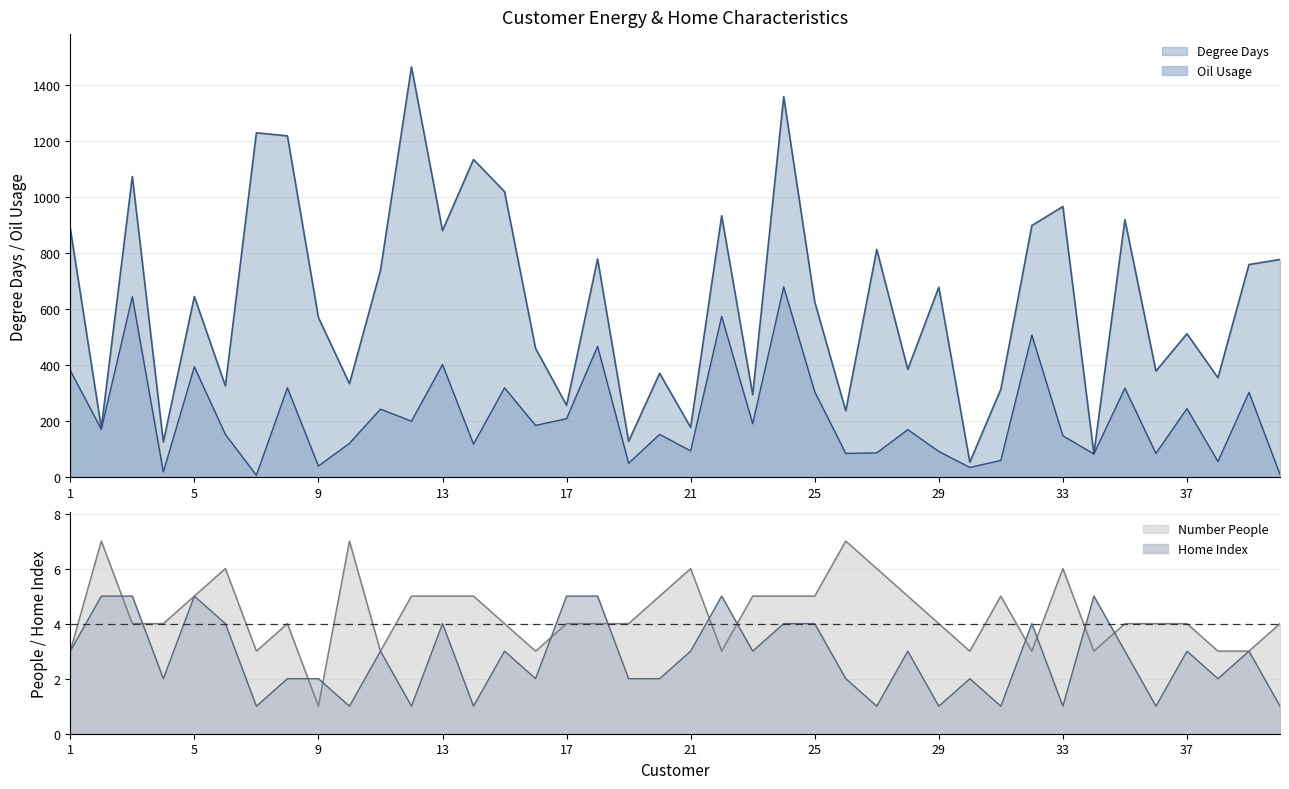

Reading left to right, transcribe all the data shown in this chart.

Degree Days: 1=888	2=176	3=1073	4=126	5=645	6=326	7=1229	8=1218	9=570	10=334	11=738	12=1464	13=880	14=1134	15=1019	16=460	17=257	18=779	19=128	20=371	21=178	22=933	23=295	24=1358	25=626	26=237	27=813	28=385	29=678	30=54	31=314	32=898	33=966	34=84	35=919	36=379	37=512	38=355	39=759	40=777
Oil Usage: 1=381	2=171	3=644	4=19	5=394	6=153	7=7	8=319	9=40	10=121	11=243	12=200	13=402	14=118	15=319	16=185	17=209	18=467	19=50	20=153	21=94	22=574	23=191	24=679	25=305	26=85	27=87	28=170	29=92	30=35	31=60	32=507	33=148	34=83	35=318	36=85	37=245	38=56	39=303	40=10
Number People: 1=3	2=7	3=4	4=4	5=5	6=6	7=3	8=4	9=1	10=7	11=3	12=5	13=5	14=5	15=4	16=3	17=4	18=4	19=4	20=5	21=6	22=3	23=5	24=5	25=5	26=7	27=6	28=5	29=4	30=3	31=5	32=3	33=6	34=3	35=4	36=4	37=4	38=3	39=3	40=4
Home Index: 1=3	2=5	3=5	4=2	5=5	6=4	7=1	8=2	9=2	10=1	11=3	12=1	13=4	14=1	15=3	16=2	17=5	18=5	19=2	20=2	21=3	22=5	23=3	24=4	25=4	26=2	27=1	28=3	29=1	30=2	31=1	32=4	33=1	34=5	35=3	36=1	37=3	38=2	39=3	40=1